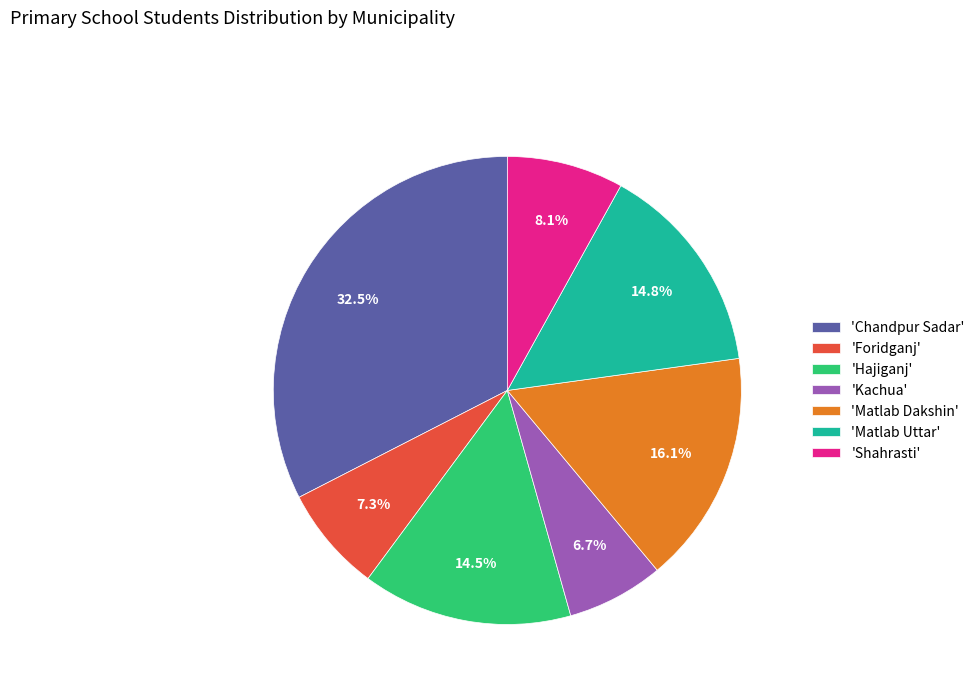

Combined, what portion of the pie is 'Hajiganj' and 'Shahrasti'?

22.6%